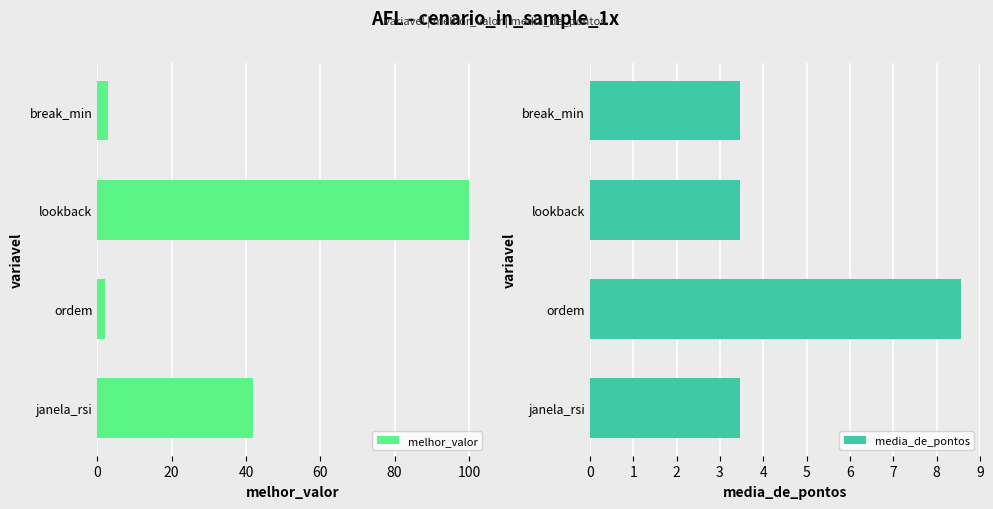

What is the value of the media_de_pontos bar at the 1st from the left?

3.5